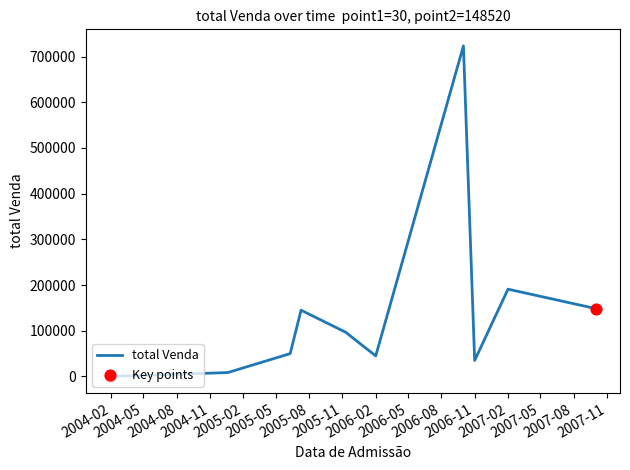

What is the maximum value shown in the chart?

723325